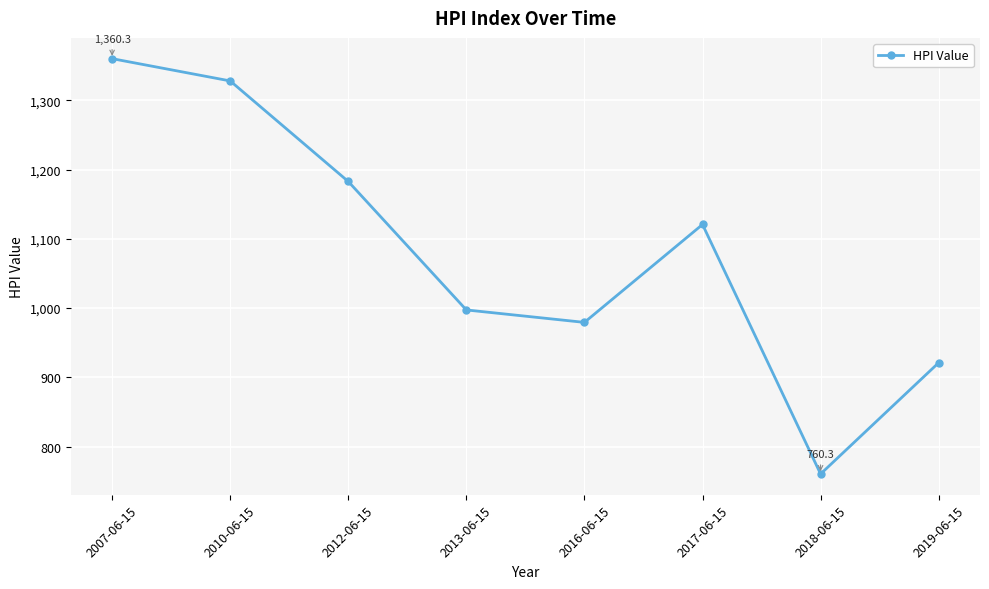

What is the ratio of the value at 2016-06-15 to the value at 2018-06-15?

1.3